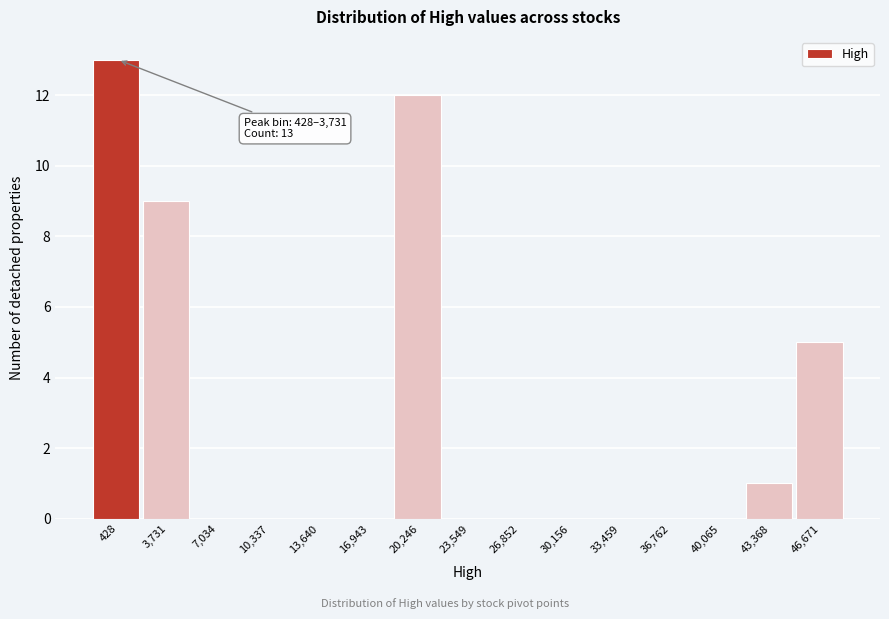

Reading left to right, transcribe all the data shown in this chart.

428=13	3,731=9	7,034=0	10,337=0	13,640=0	16,943=0	20,246=12	23,549=0	26,852=0	30,156=0	33,459=0	36,762=0	40,065=0	43,368=1	46,671=5